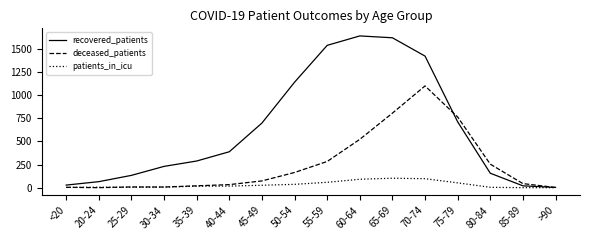

At which category is the sum across all series the highest?

70-74